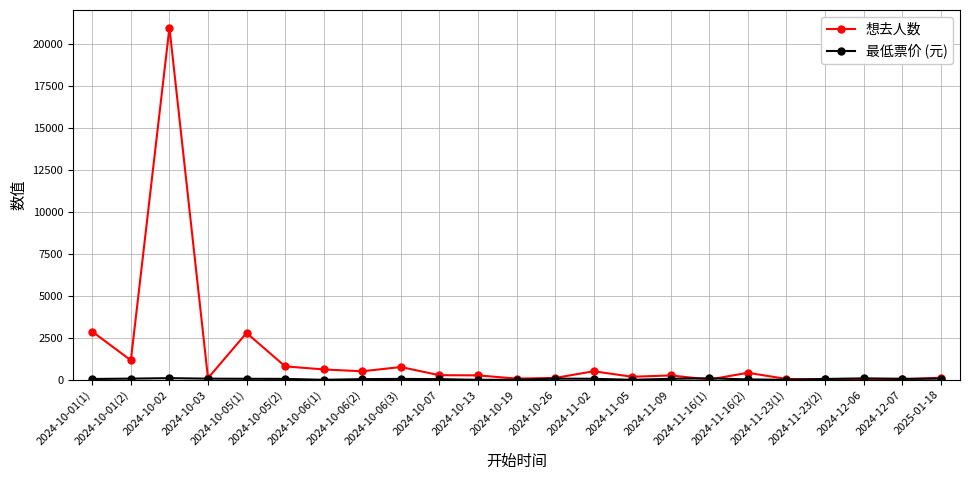

What is the maximum value shown in the chart?

21002.0